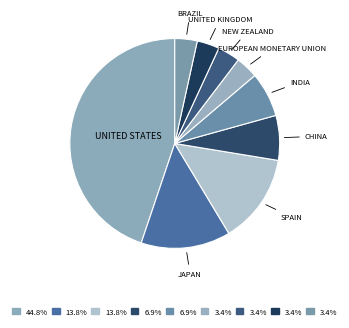

Count the number of slices in the pie.

9